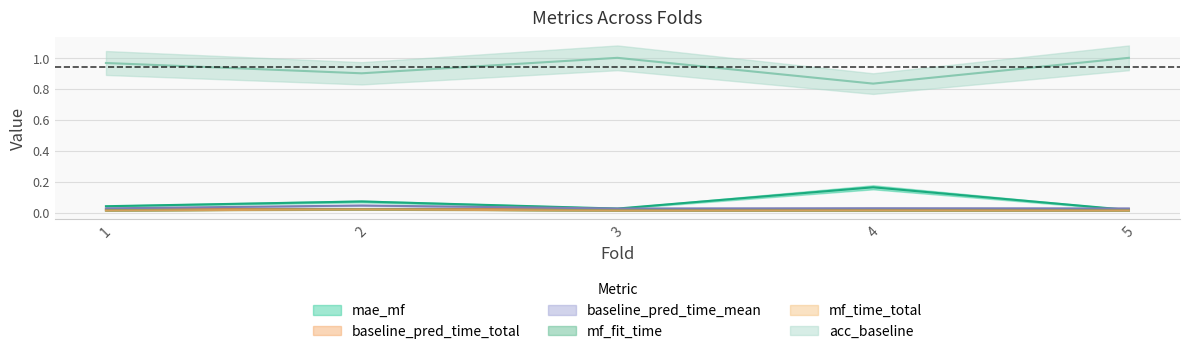

Which category has the highest value across all series?

3